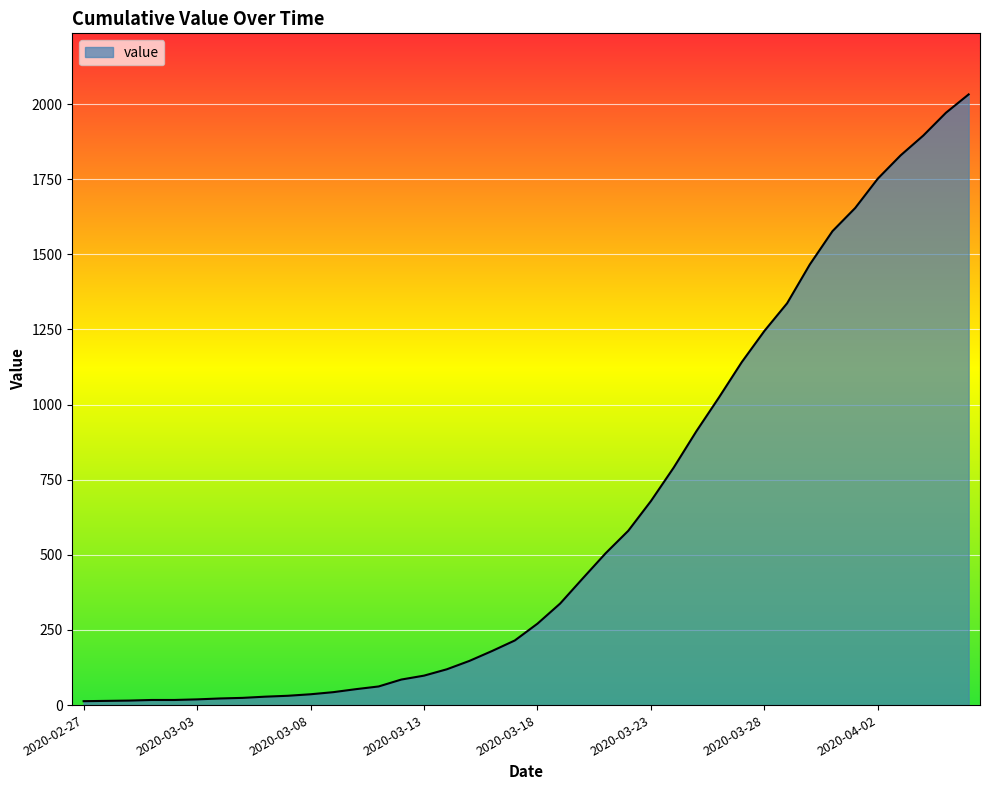

What is the difference between the maximum and minimum values?

2019